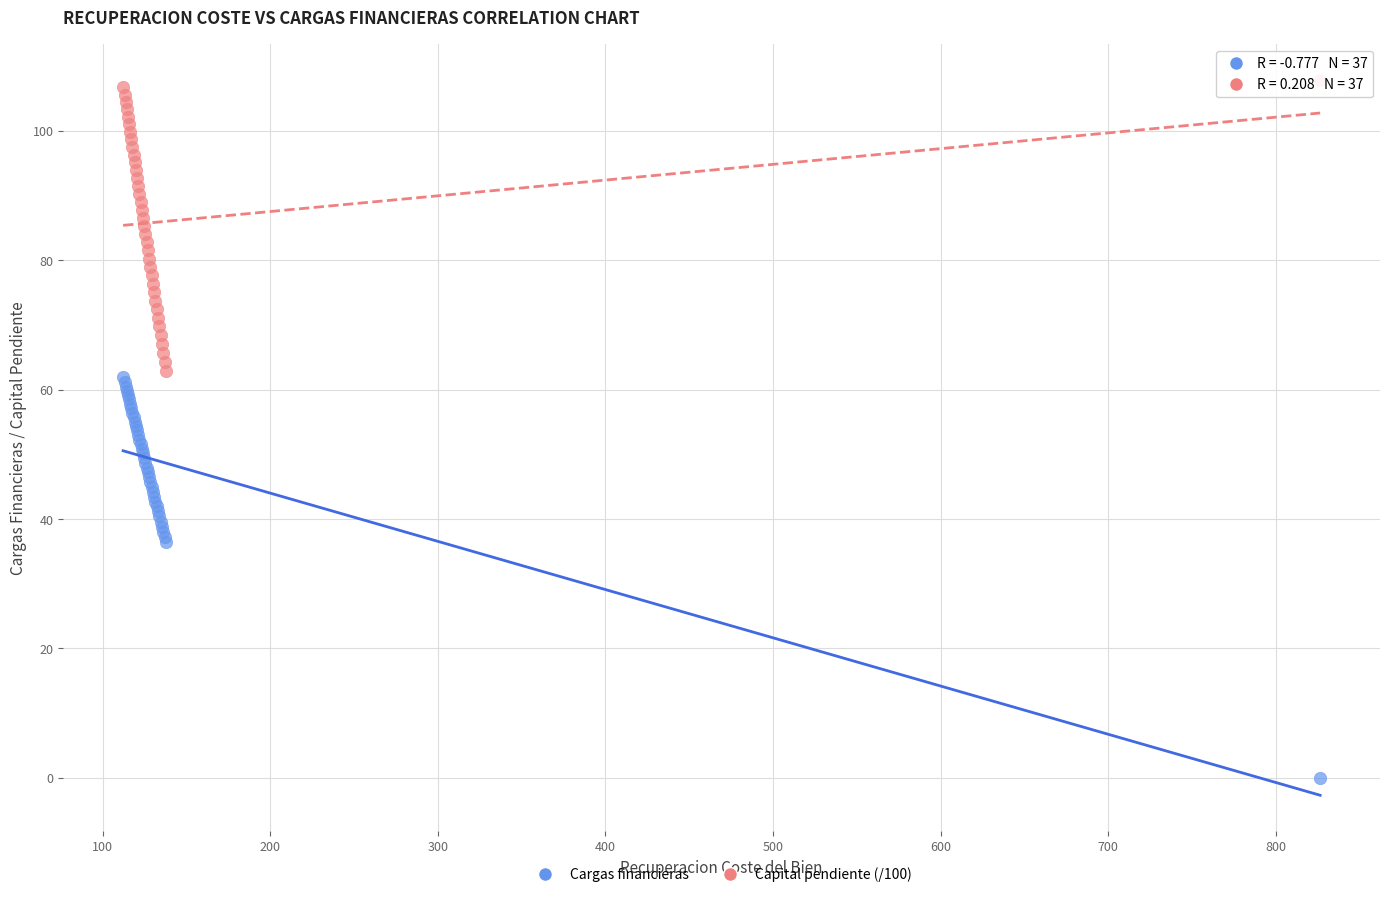

Which series contains the lowest Y value?

Cargas financieras